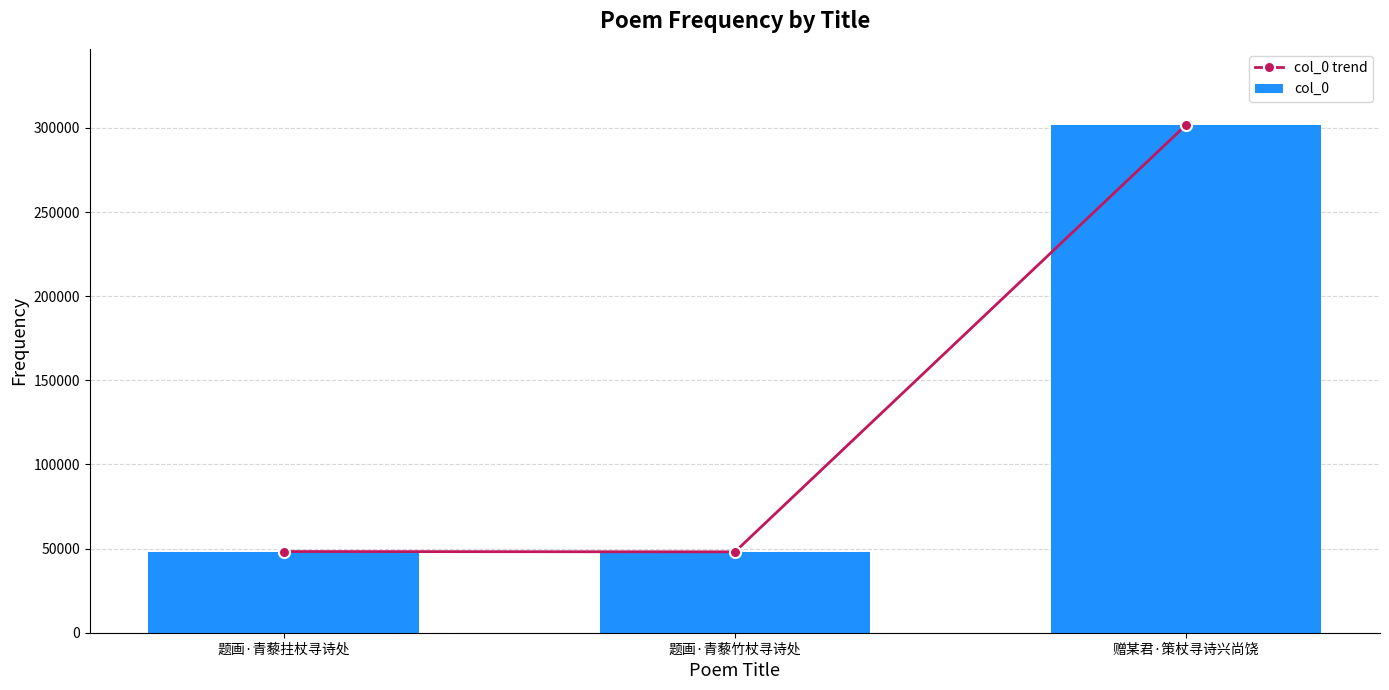

Which series has the widest spread of values?

col_0 trend